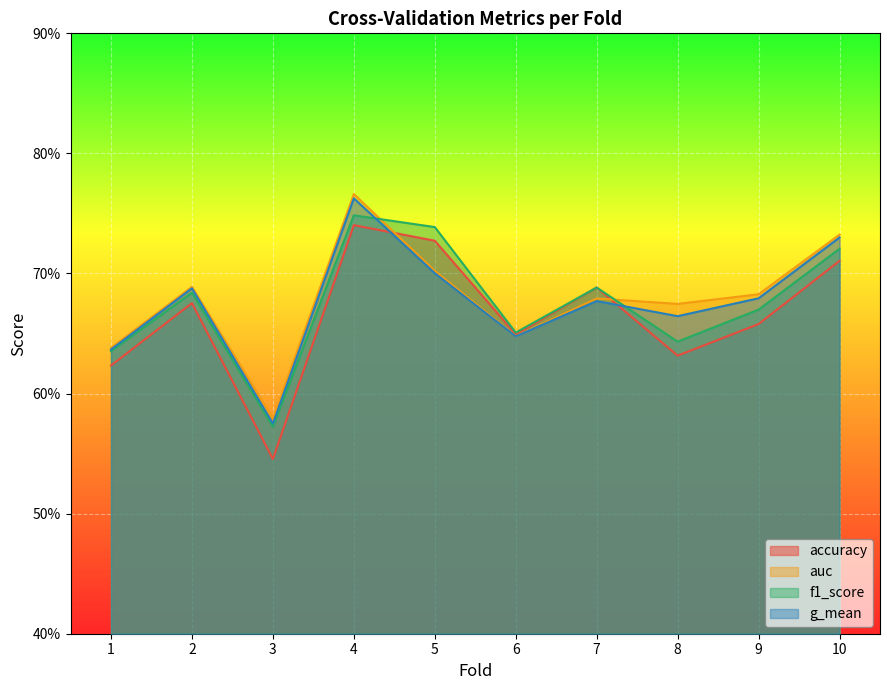

What is the sum of all accuracy values?

6.6